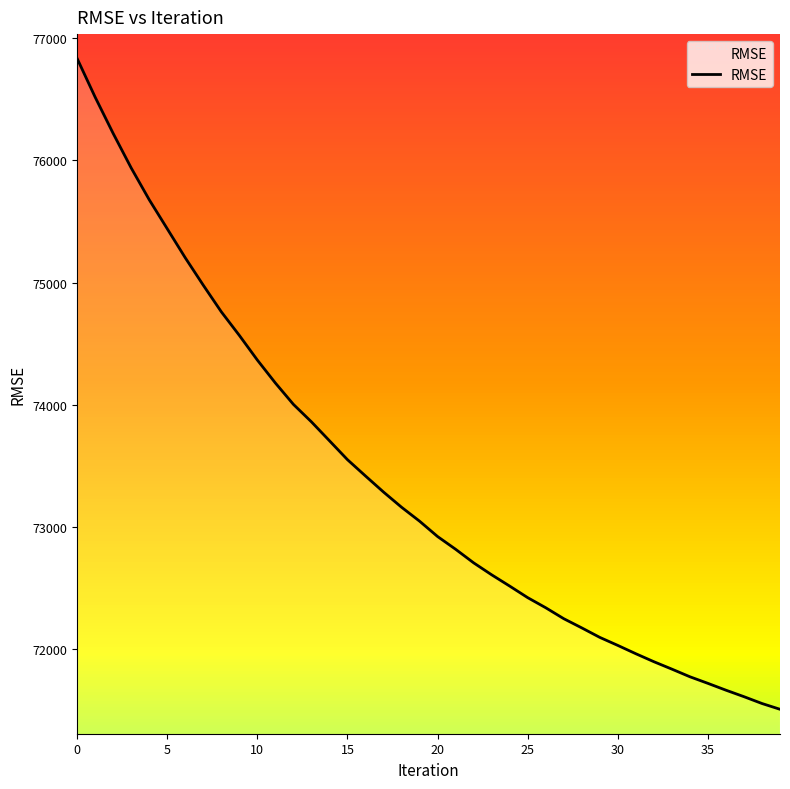

What is the smallest value displayed?

71509.4